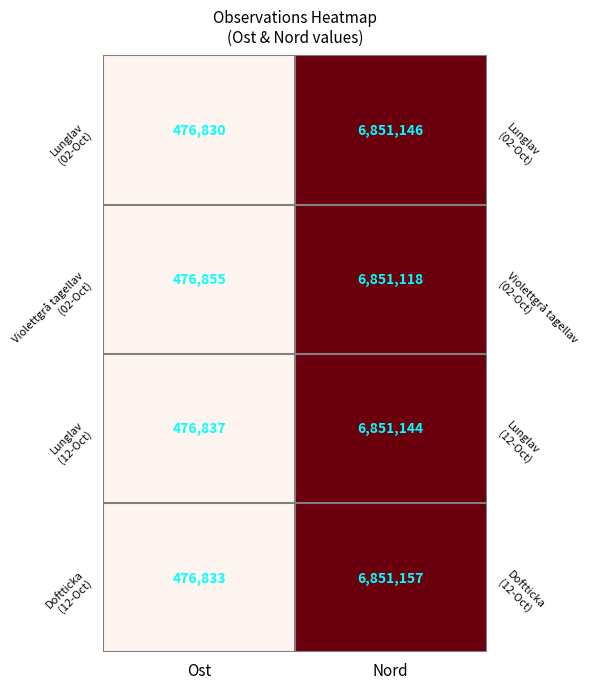

What is the sum of all Violettgrå tagellav (02-Oct) values?

7327973